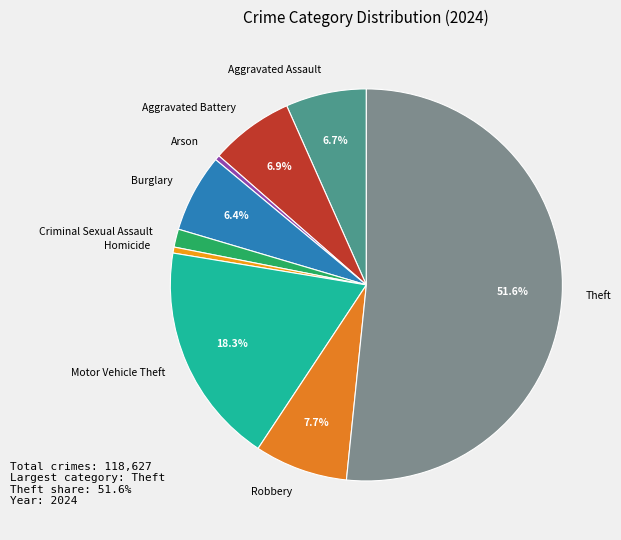

What is the ratio of the value at Aggravated Battery to the value at Aggravated Assault?

1.0